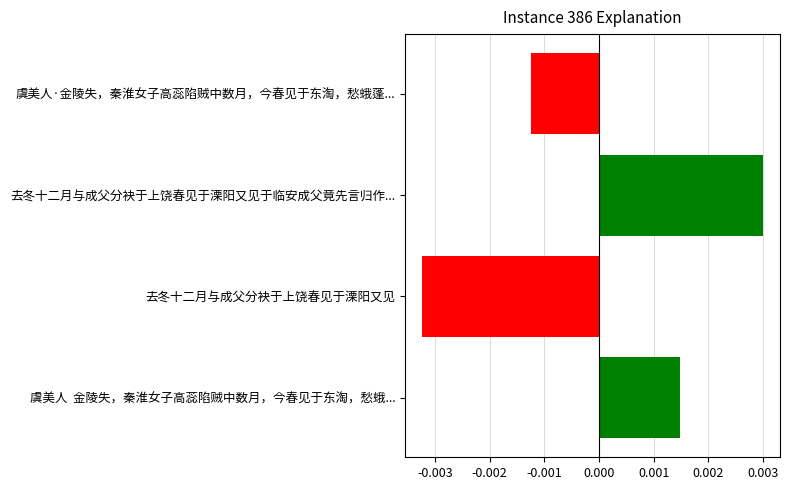

Rank the categories by value from highest to lowest.

去冬十二月与成父分袂于上饶春见于溧阳又见于临安成父竟先言归作..., 虞美人  金陵失，秦淮女子高蕊陷贼中数月，今春见于东淘，愁蛾..., 虞美人·金陵失，秦淮女子高蕊陷贼中数月，今春见于东淘，愁蛾蓬..., 去冬十二月与成父分袂于上饶春见于溧阳又见